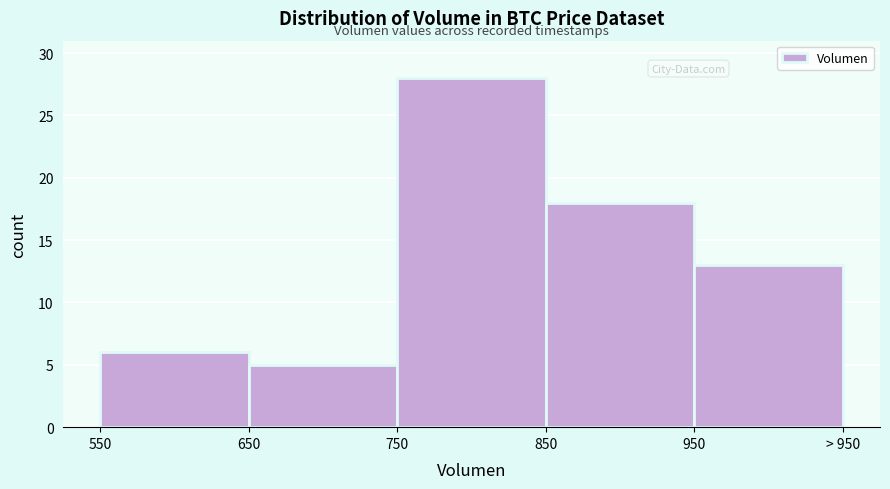

Reading right to left, list all the values displayed in this chart.

13	18	28	5	6